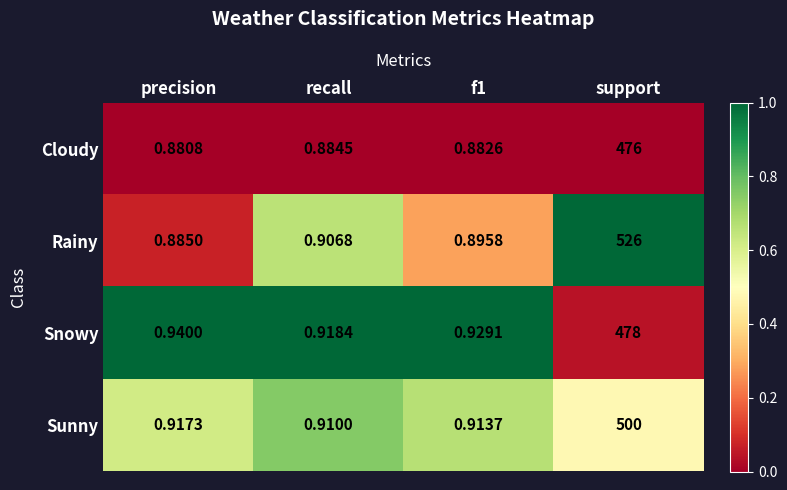

At which label does Rainy reach its peak?

support